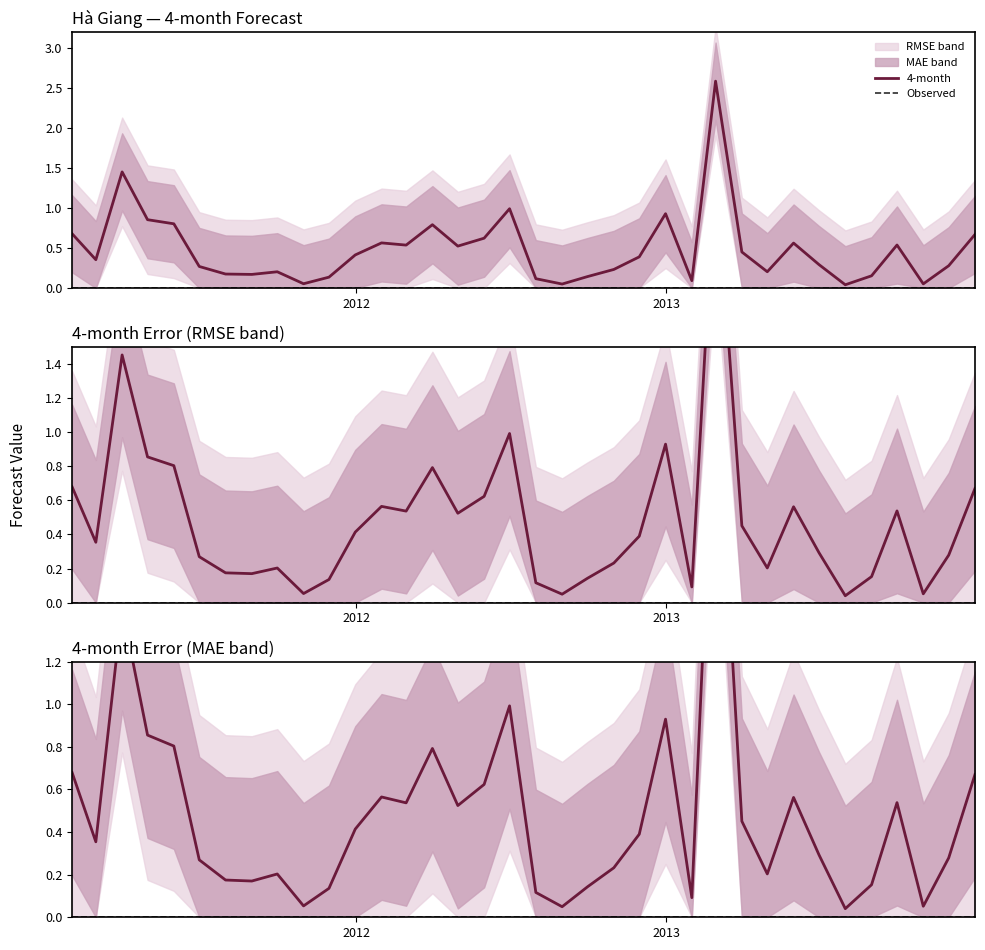

Rank the series by their average value, from highest to lowest.

4-month, Observed